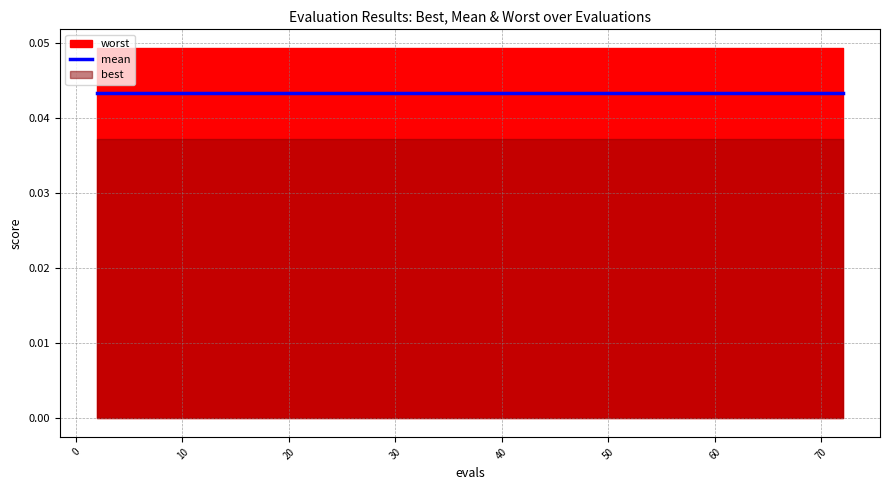

Which category has the highest value in the mean series?

2